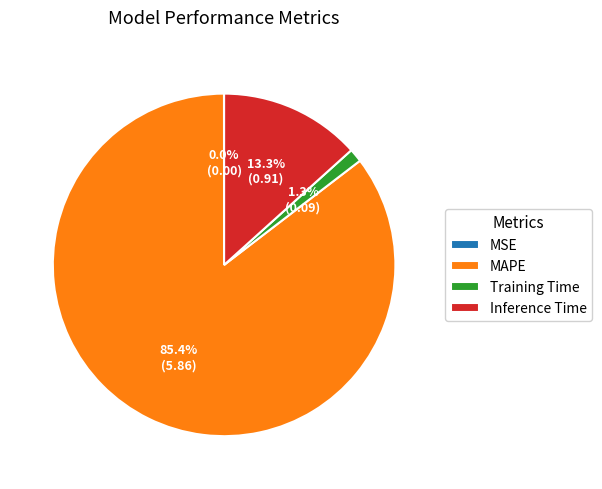

What is the largest slice in the pie chart?

MAPE